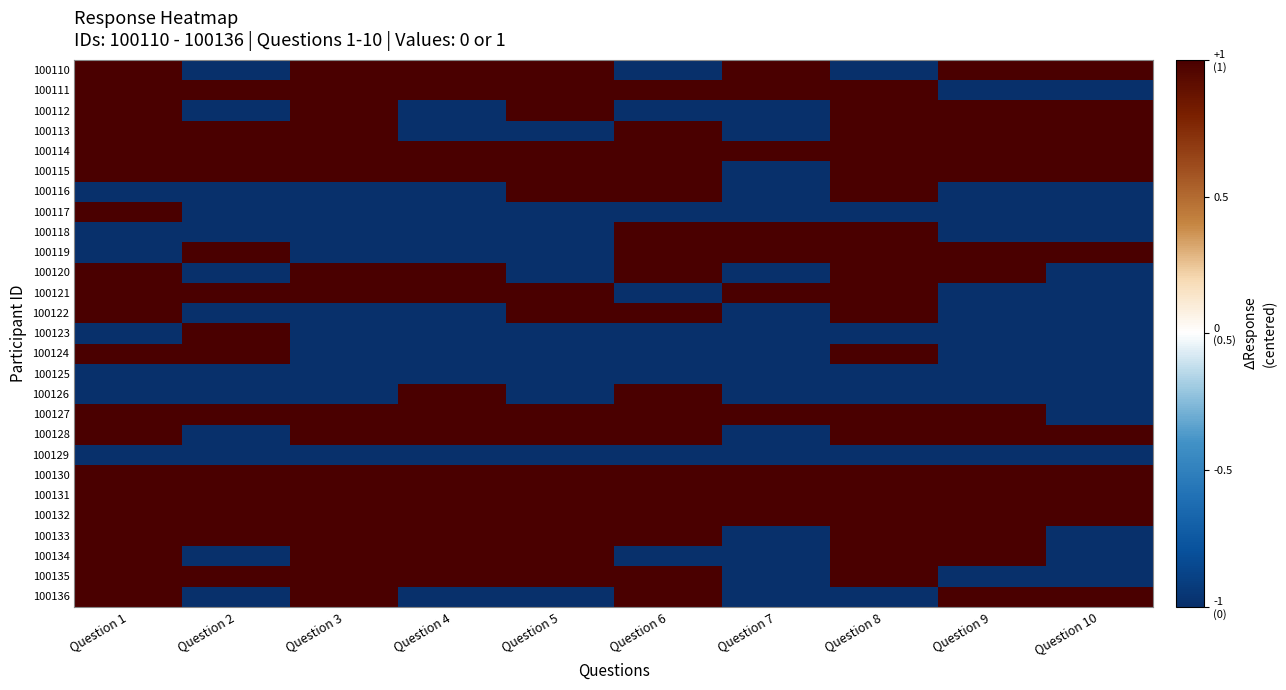

What is the greatest value displayed?

1